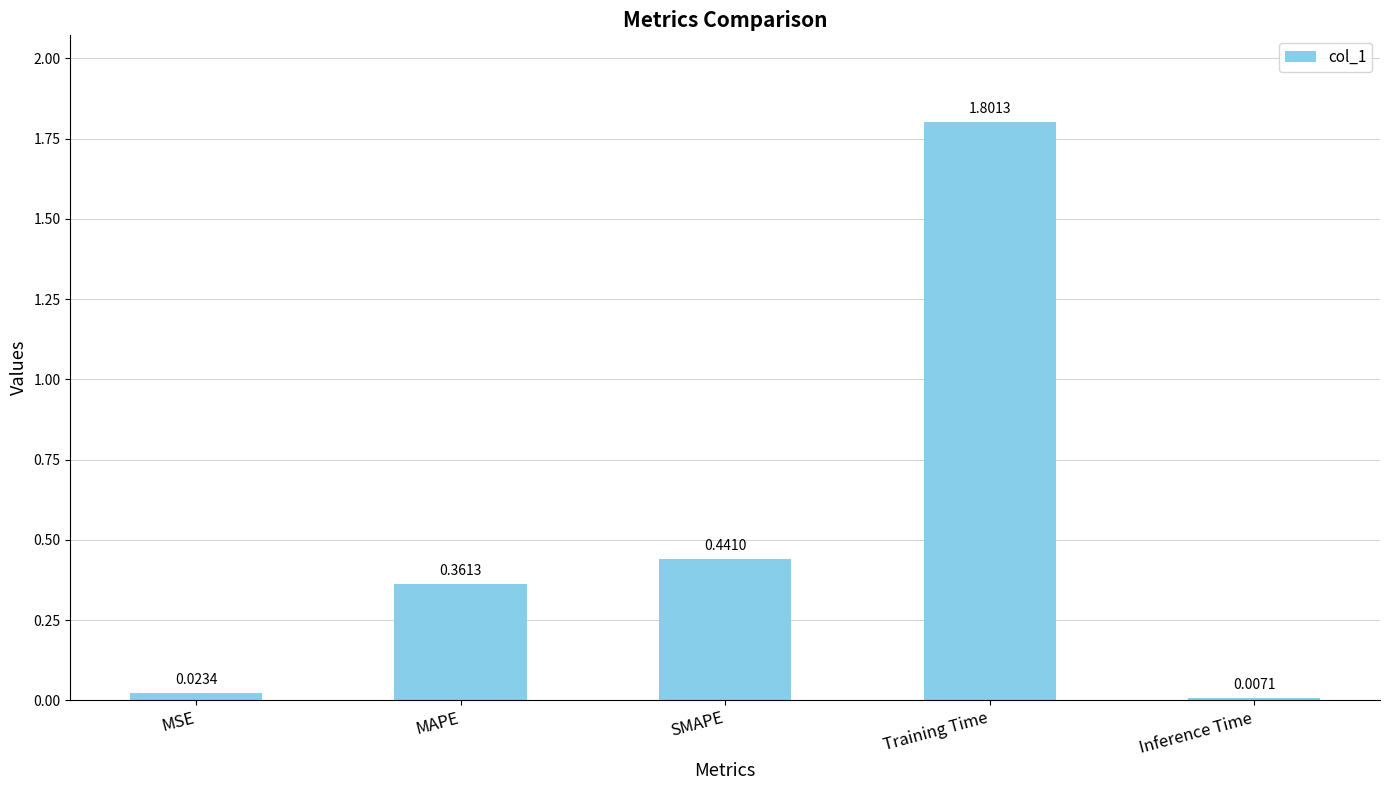

What is the label of the 1st bar from the left?

MSE